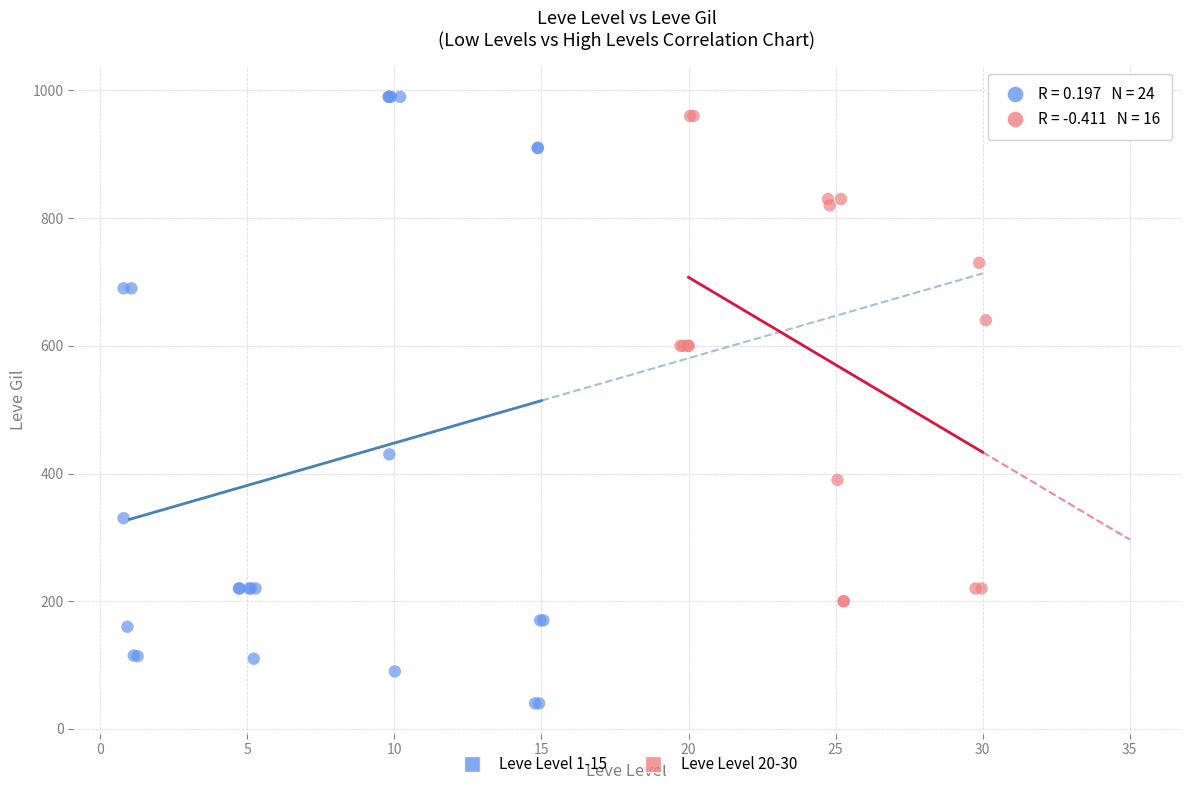

Which series has the largest Y range (max minus min)?

Leve Level 1-15